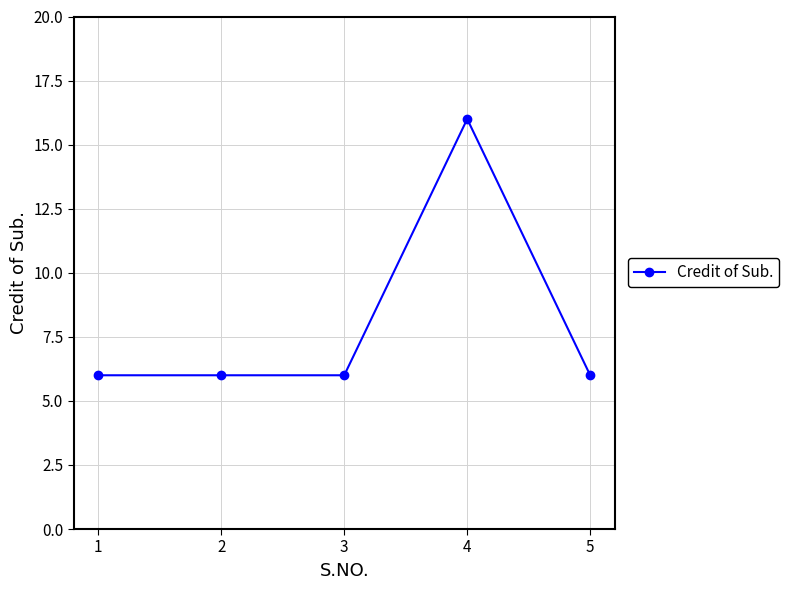

What is the change in value from 3 to 4?

+10